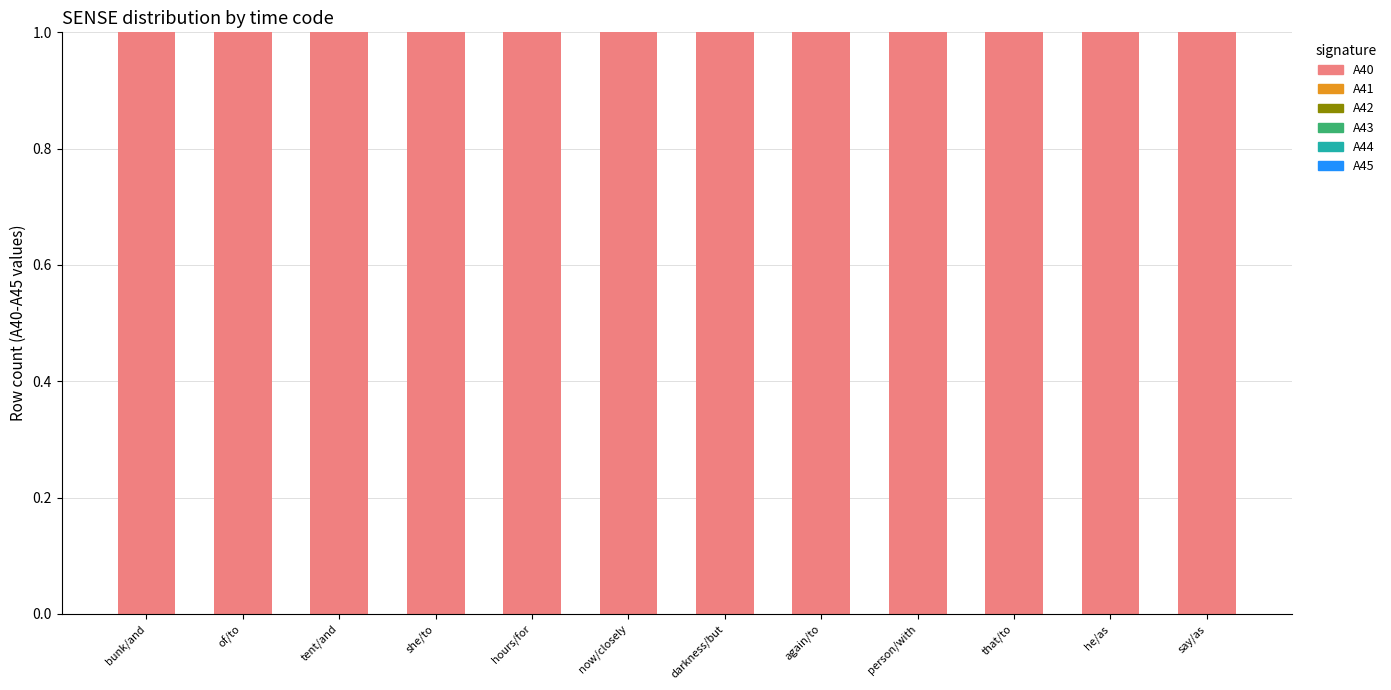

What is the label of the 4th bar from the left?

she/to